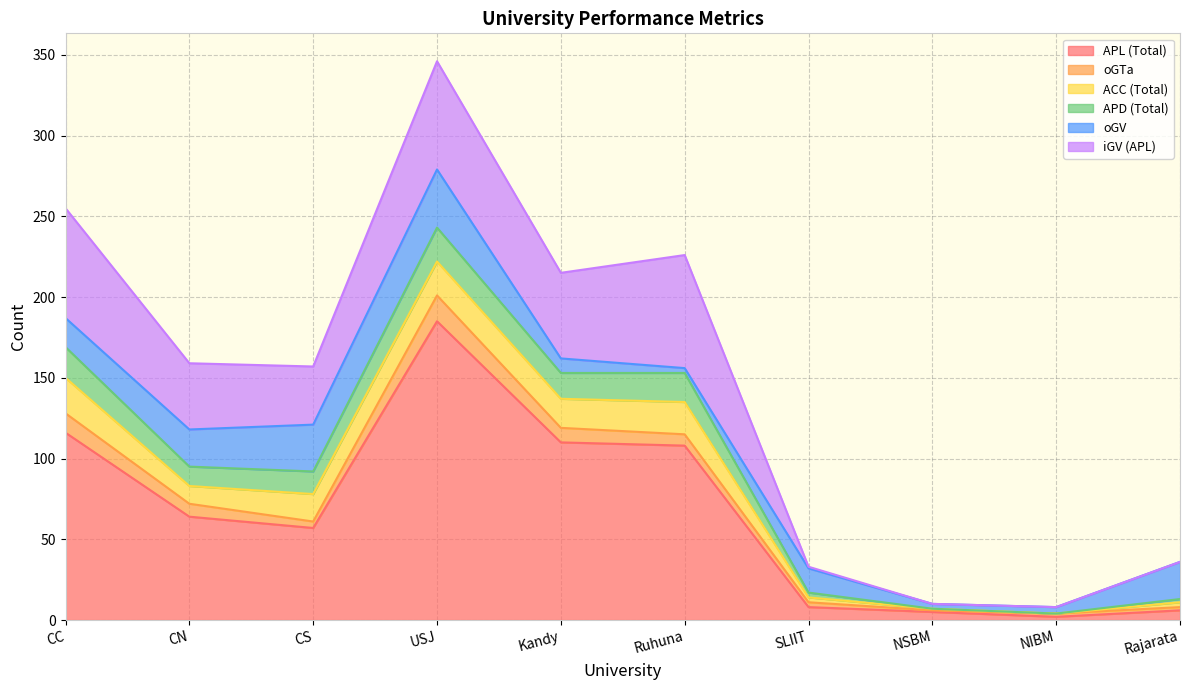

What is the value of the iGV (APL) point at the 3rd from the left?

36